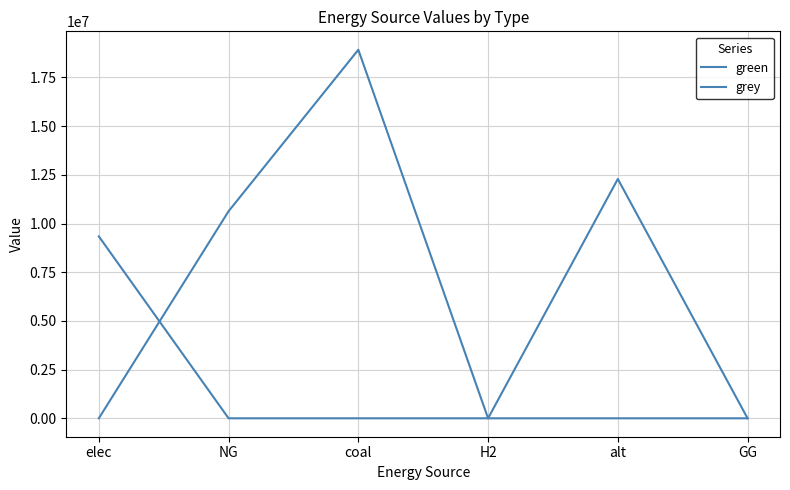

How many values in the grey series are below 10632587?

3